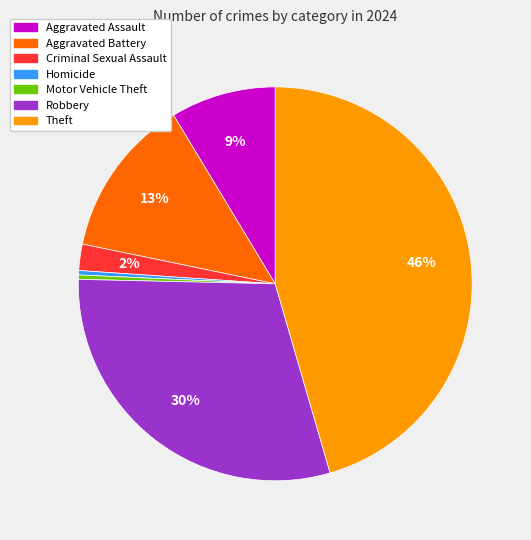

How many slices are in this pie chart?

7